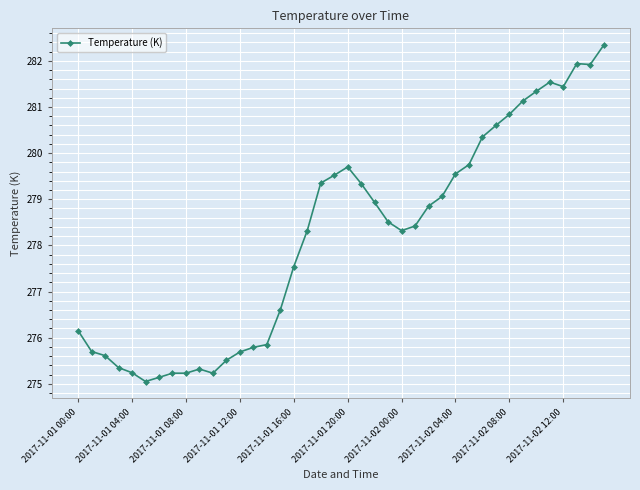

What is the value of the 33rd point from the left?

280.8